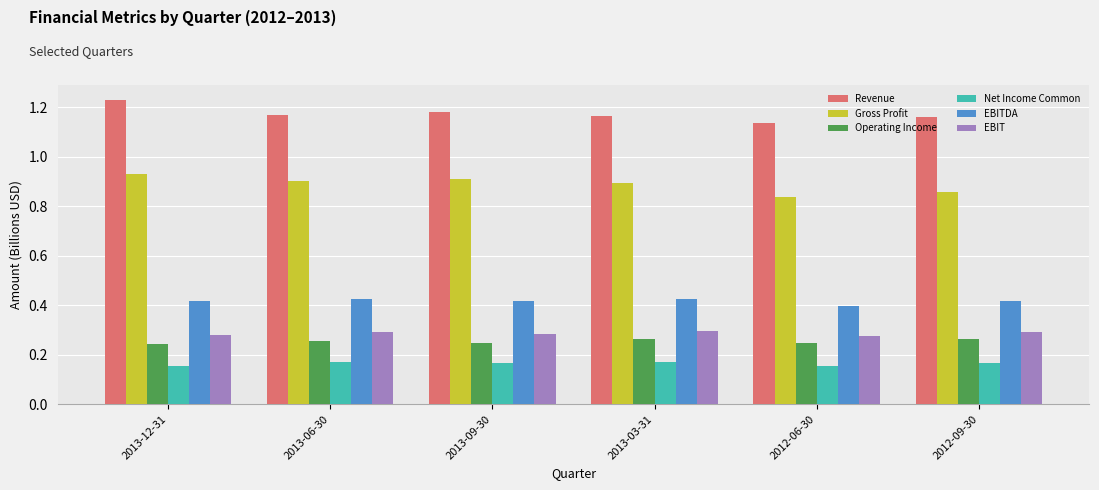

What is the total value across all series at 2013-06-30?

3.2